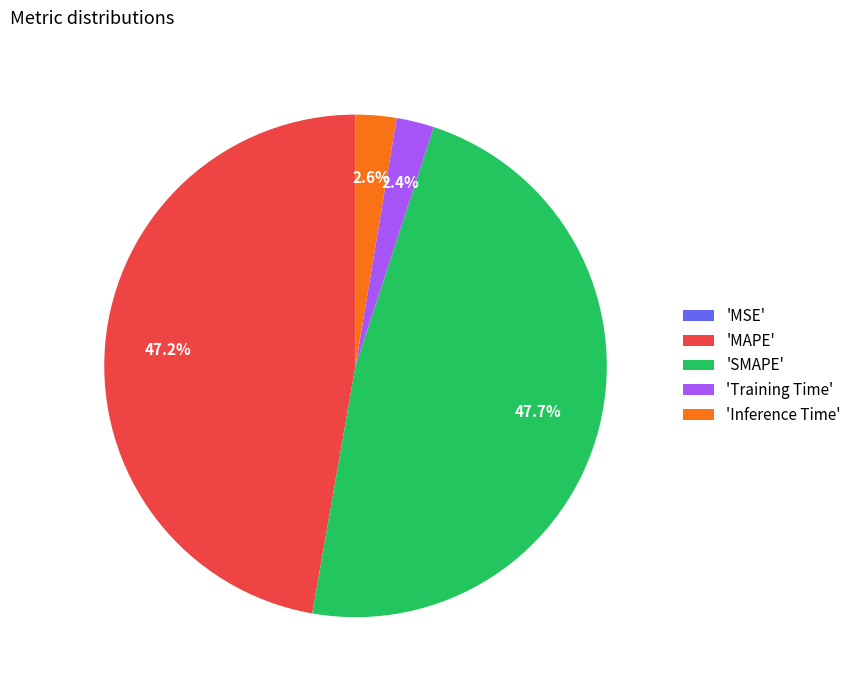

Is there a majority slice in this chart?

No